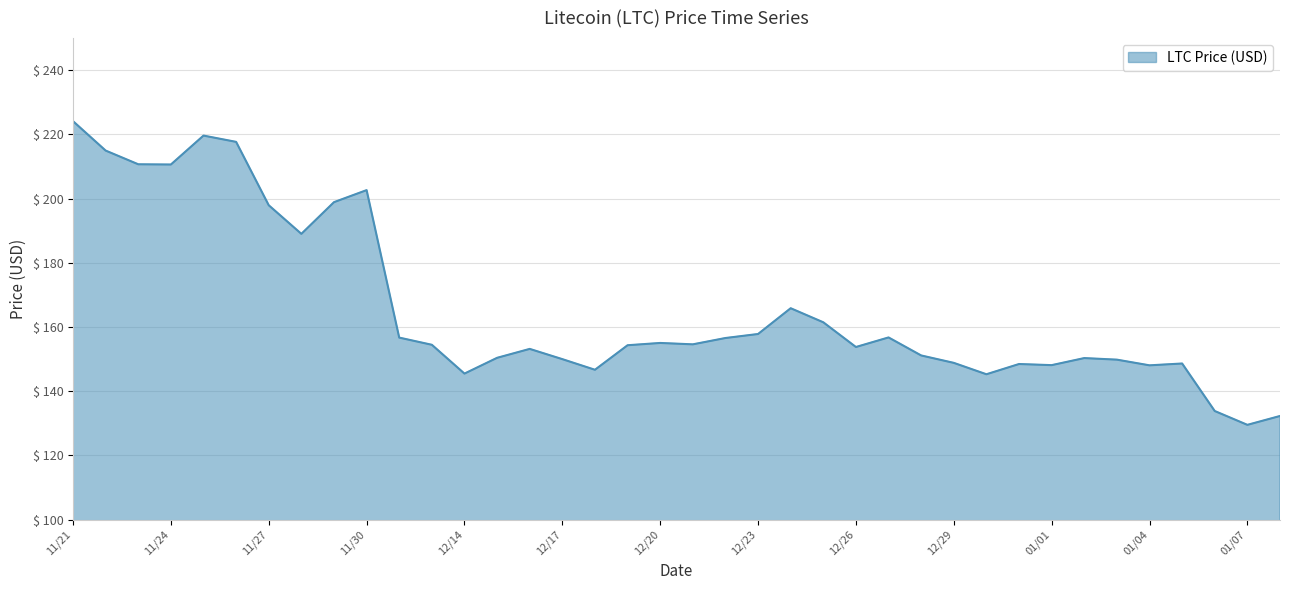

What is the difference between the maximum and minimum values?

94.6